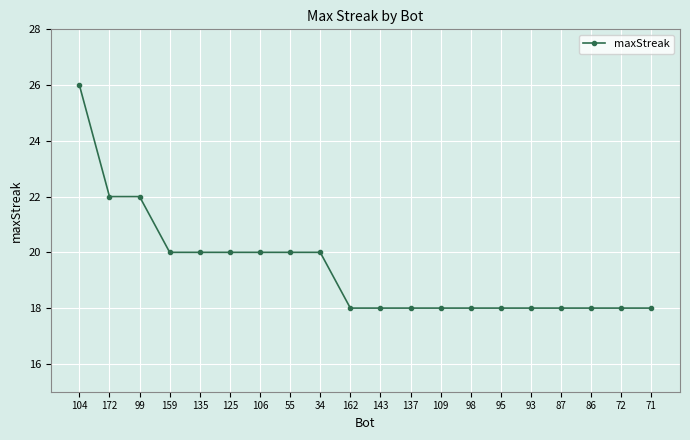

What is the value of the 11th point from the left?

18